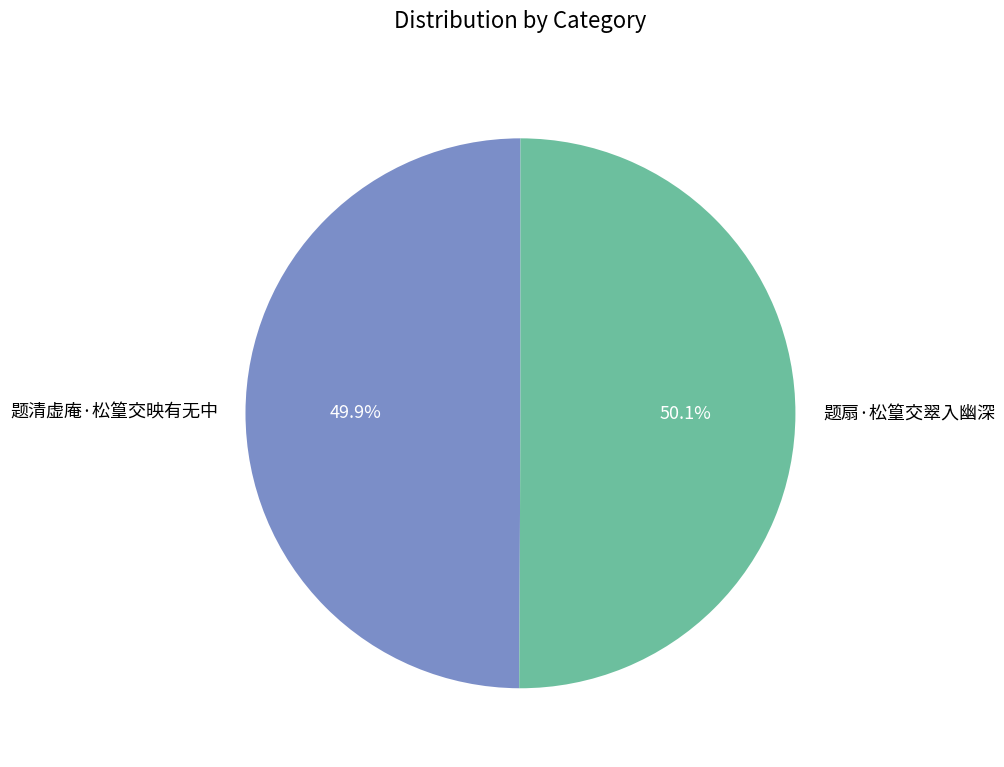

What is the ratio of the value at 题清虚庵·松篁交映有无中 to the value at 题扇·松篁交翠入幽深?

1.0